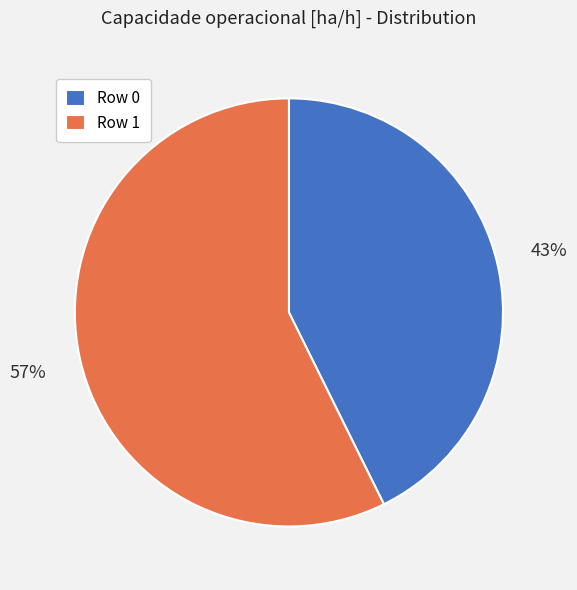

How many slices are in this pie chart?

2